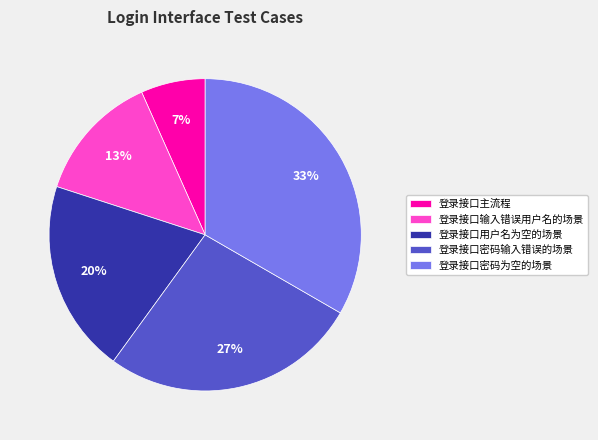

To the nearest percent, what is the difference between the 登录接口用户名为空的场景 and 登录接口主流程 slice percentages?

13%